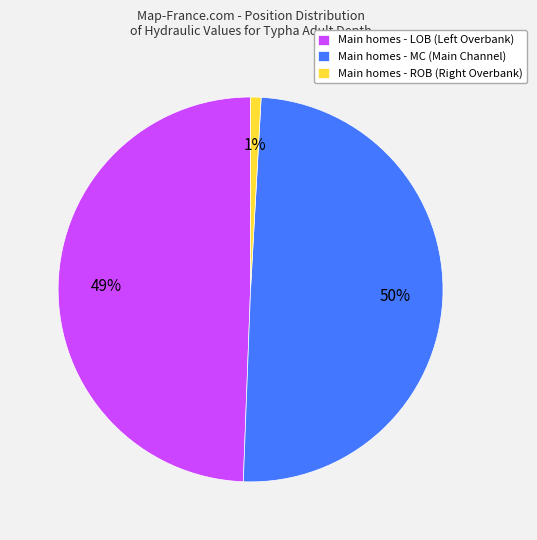

To the nearest percent, what is the average slice percentage?

33%